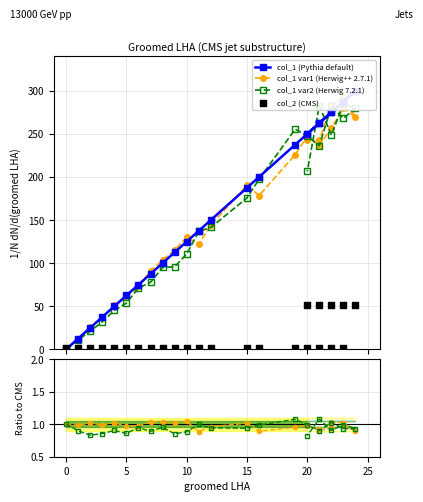

Which series contains the highest Y value?

col_1 (Pythia default)